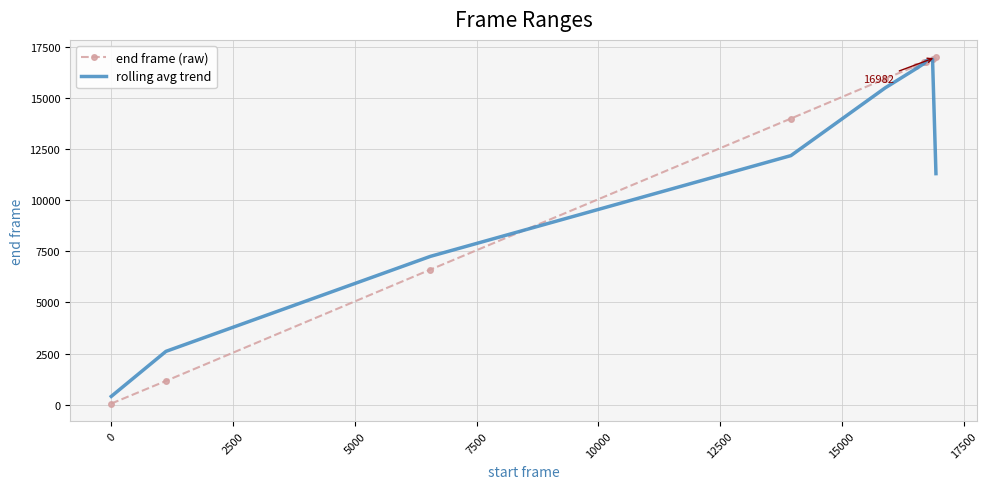

What is the greatest value displayed?

16982.0